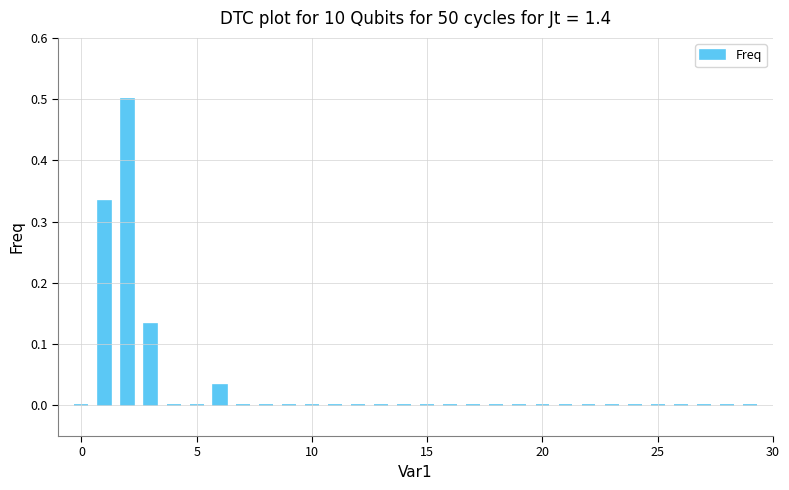

What is the sum of all values?

1.0